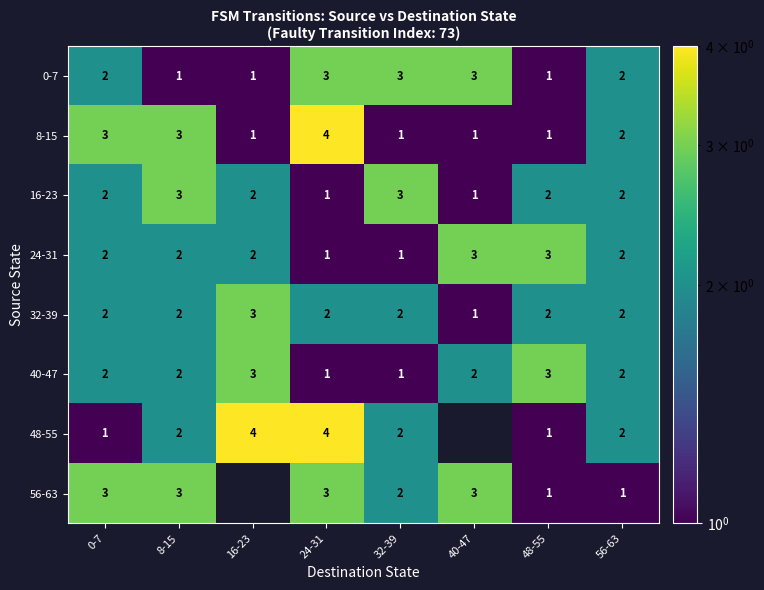

True or false: 8-15 has a value of 6.4 at 24-31.

False